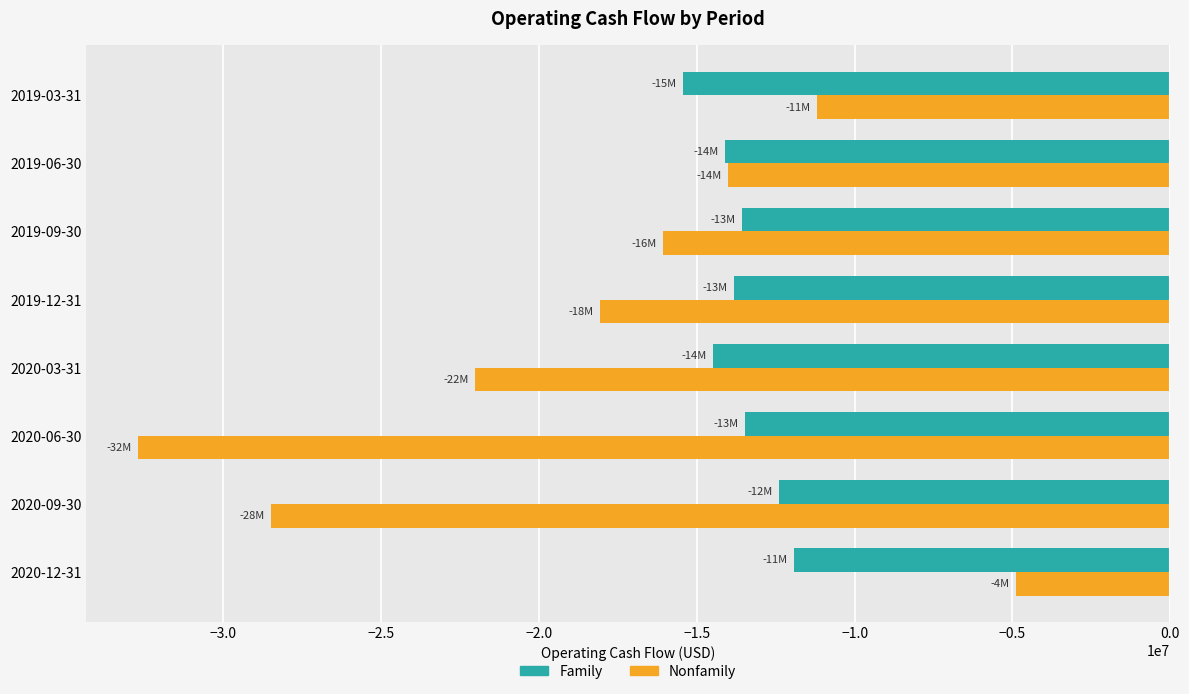

Rank the series by their maximum value, from lowest to highest.

Family, Nonfamily